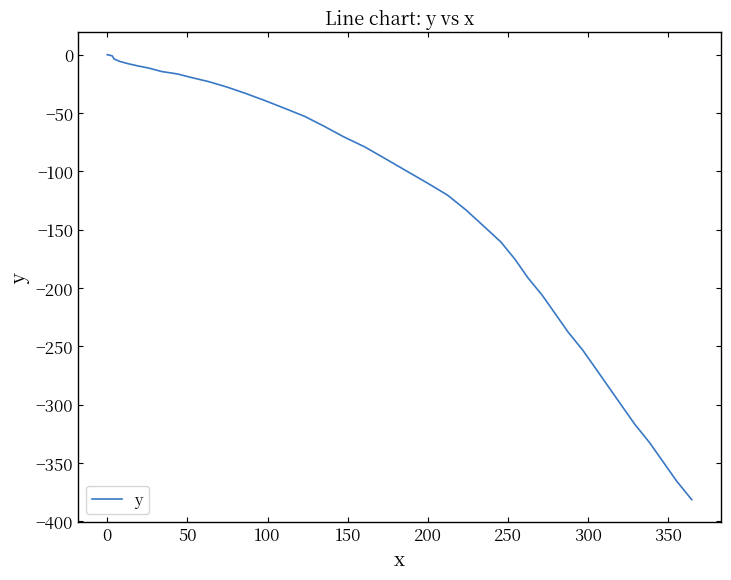

What is the difference between the maximum and minimum values?

381.6